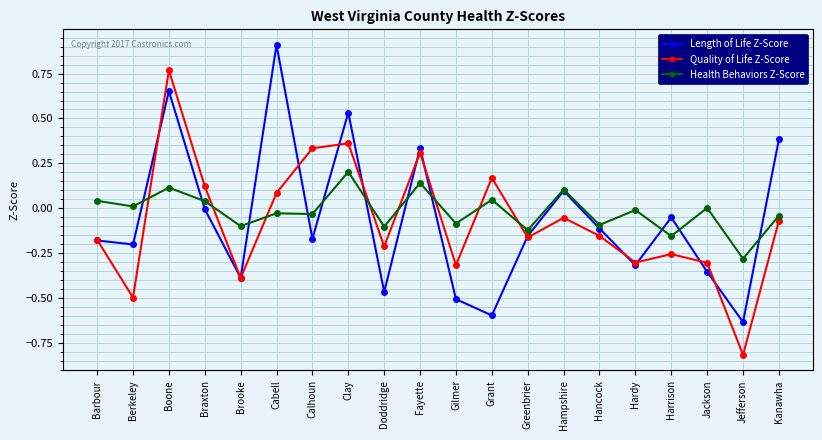

How many interior local valleys does the Length of Life Z-Score series have?

7